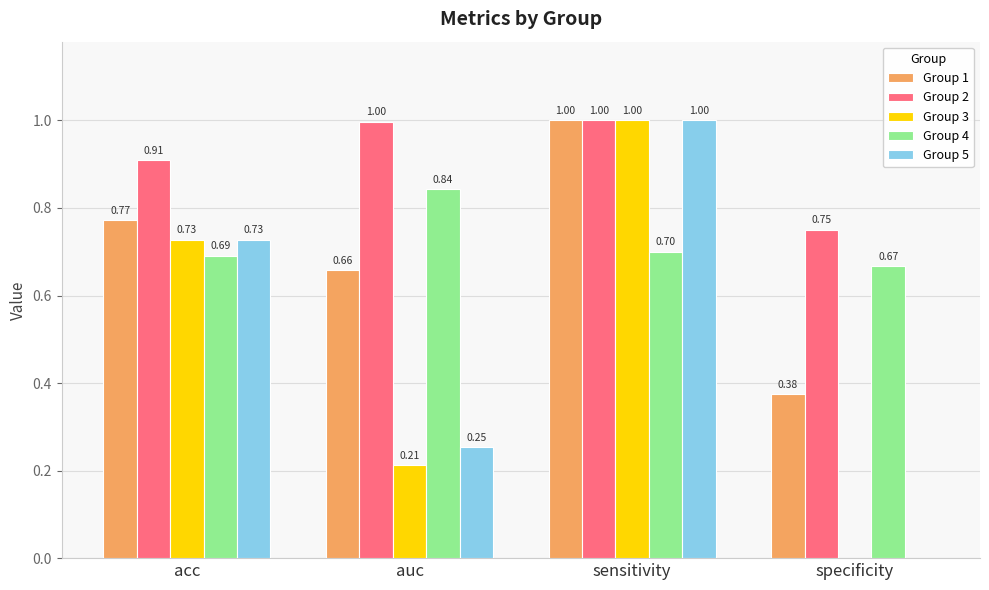

What is the total value across all series at acc?

3.8